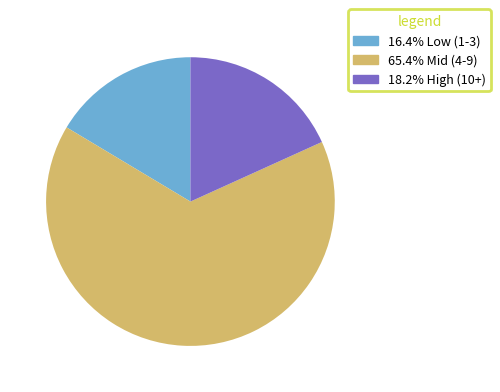

Does any single category account for the majority?

Yes